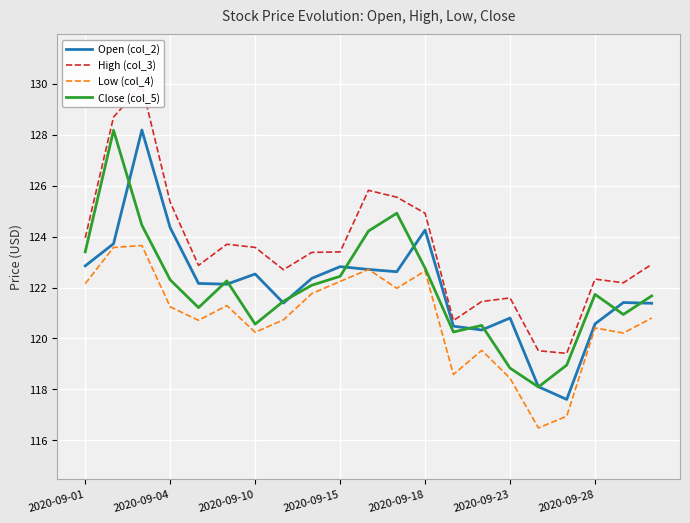

Where does the Low (col_4) series first go above 120?

2020-09-01